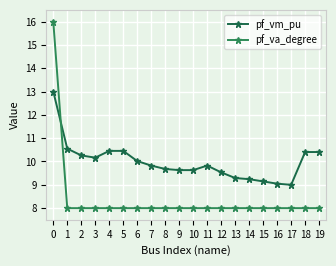

At which category does pf_vm_pu reach its first local peak?

11